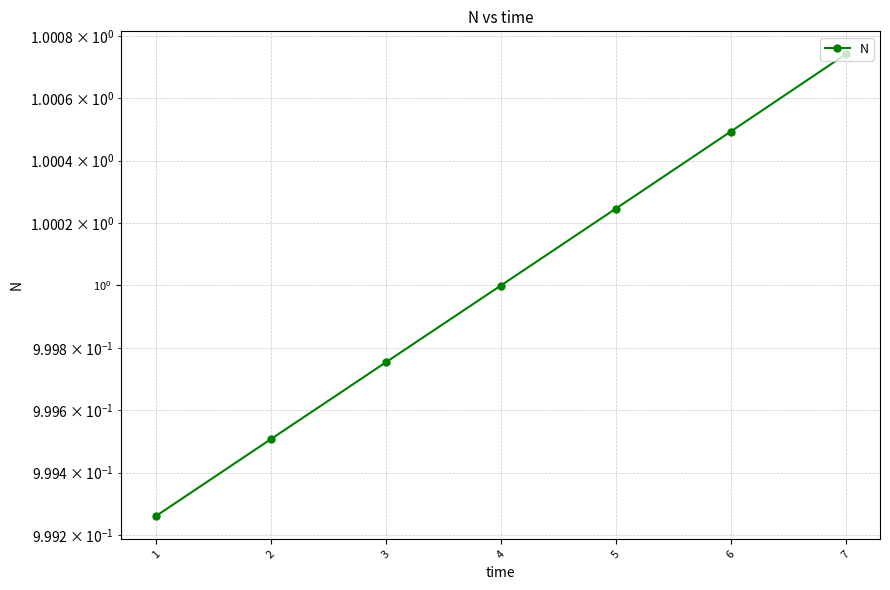

What is the value of the 7th point from the left?

1.0